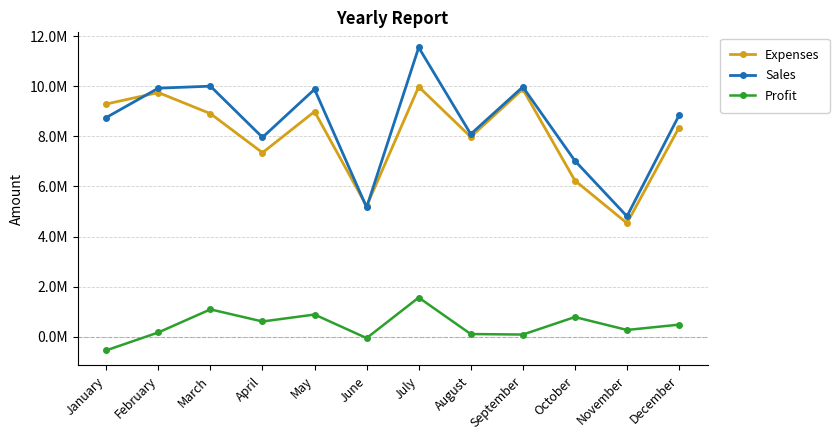

True or false: Expenses has a value of 6752871 at July.

False